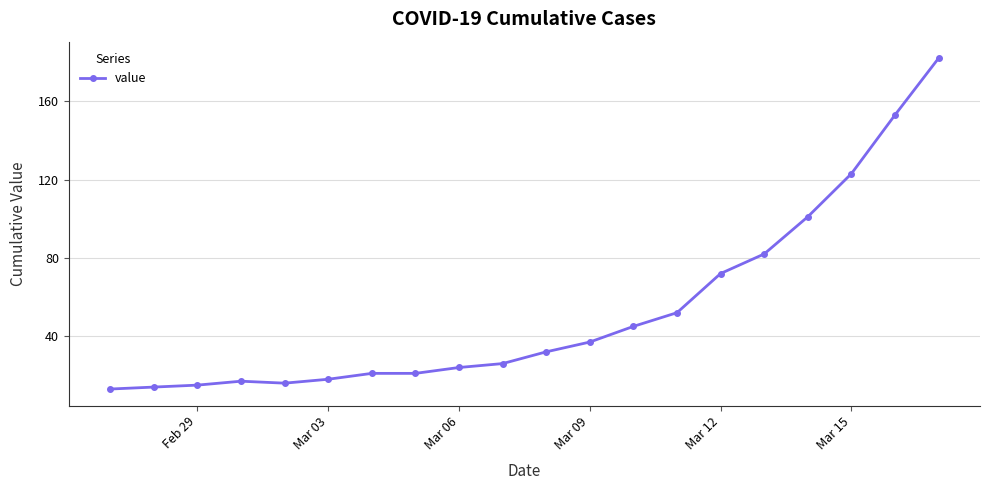

What is the difference between the second highest and minimum values?

140